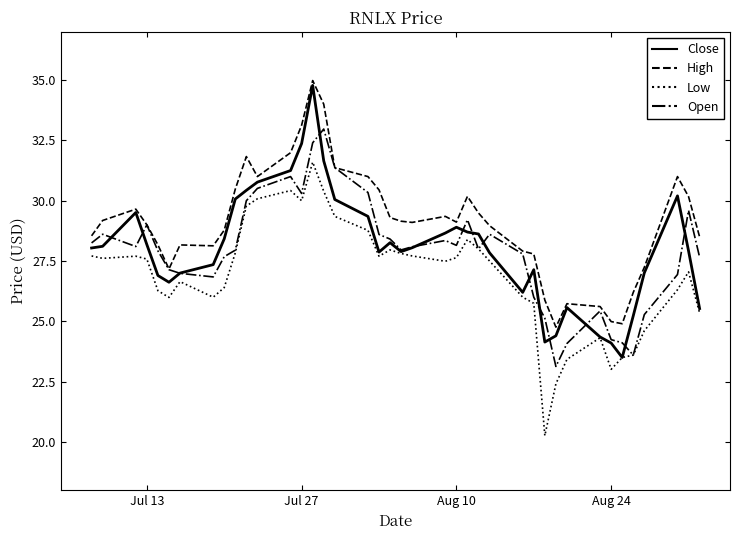

What is the maximum value shown in the chart?

35.0